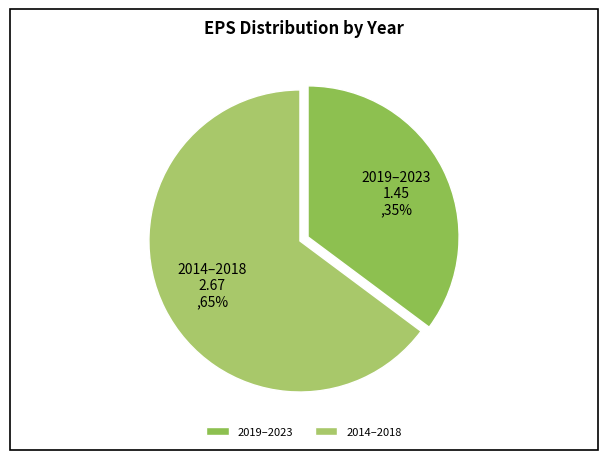

How many segments does this pie chart have?

2